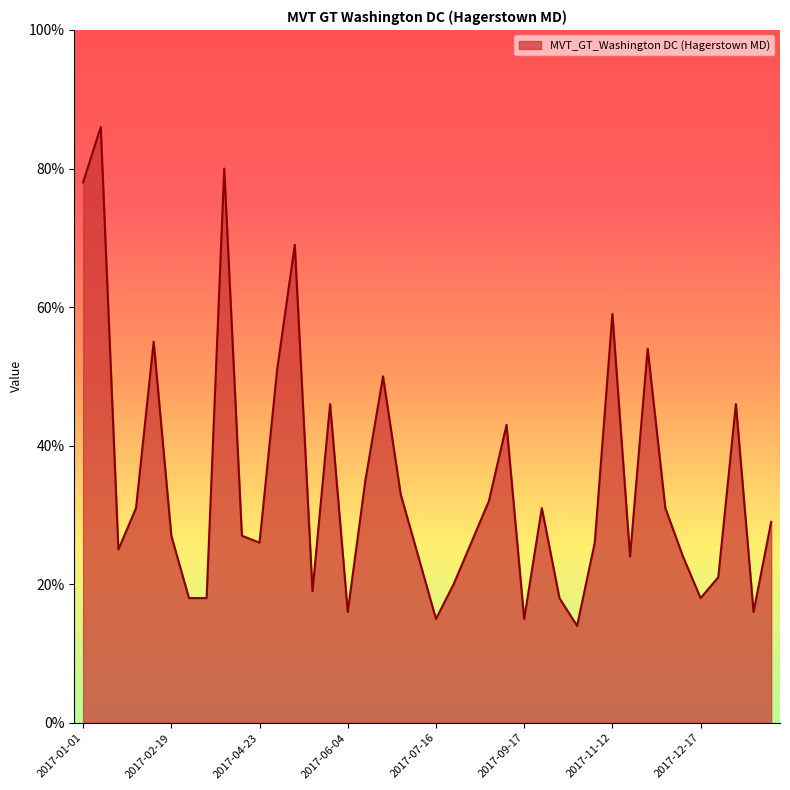

How many lines are shown in the chart?

1